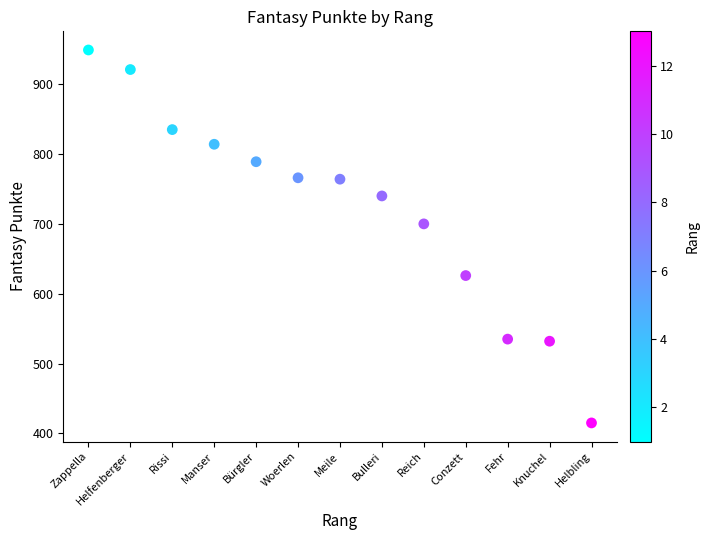

What Y value in the scatter plot is closest to 682?

700